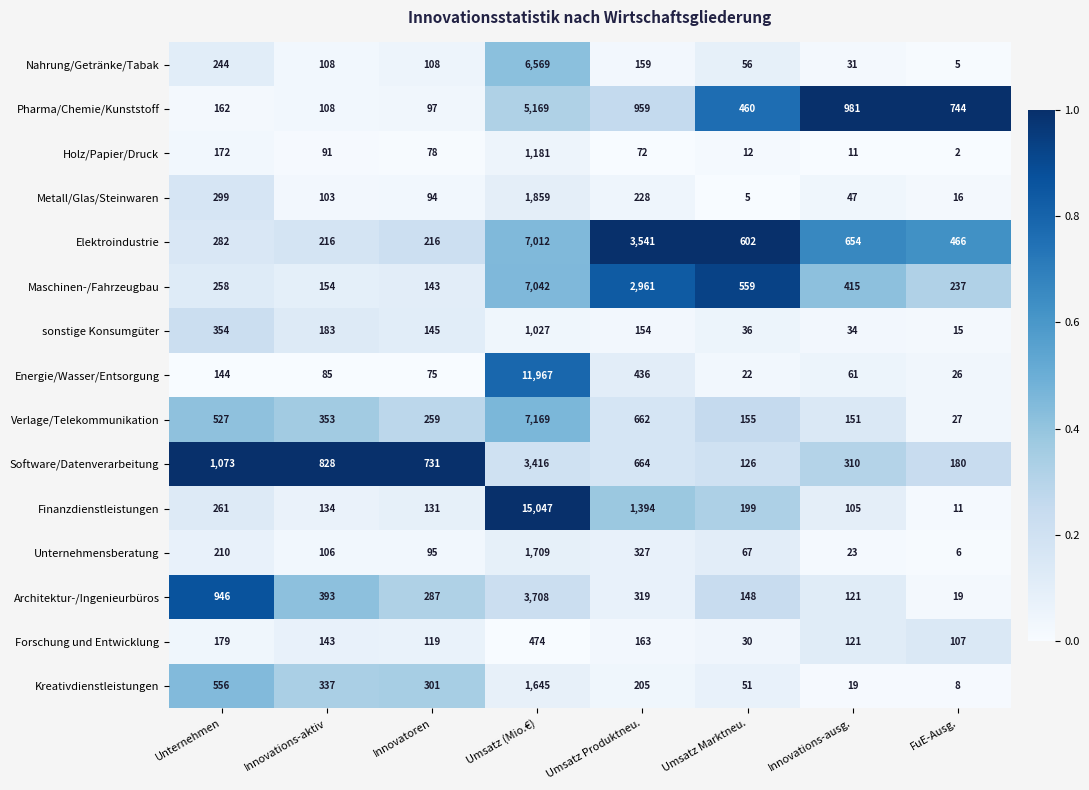

At which category is the sum across all series the highest?

Umsatz (Mio.€)